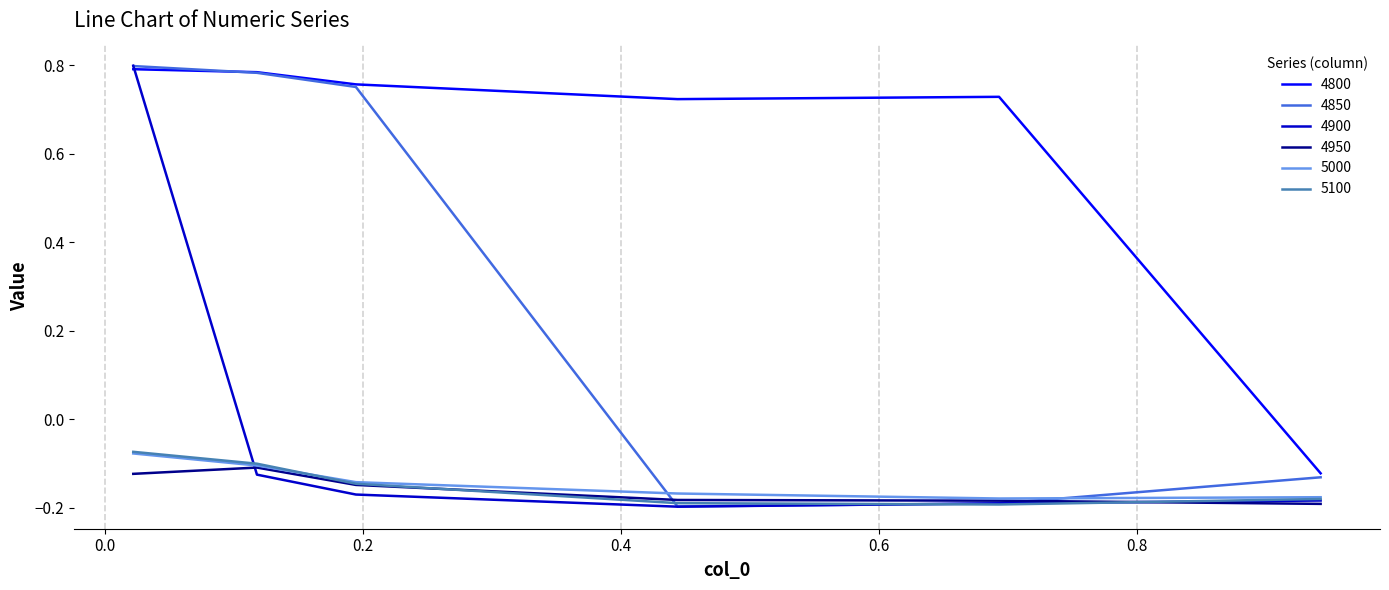

True or false: 4850 has more than 2 points higher than both neighbors.

False